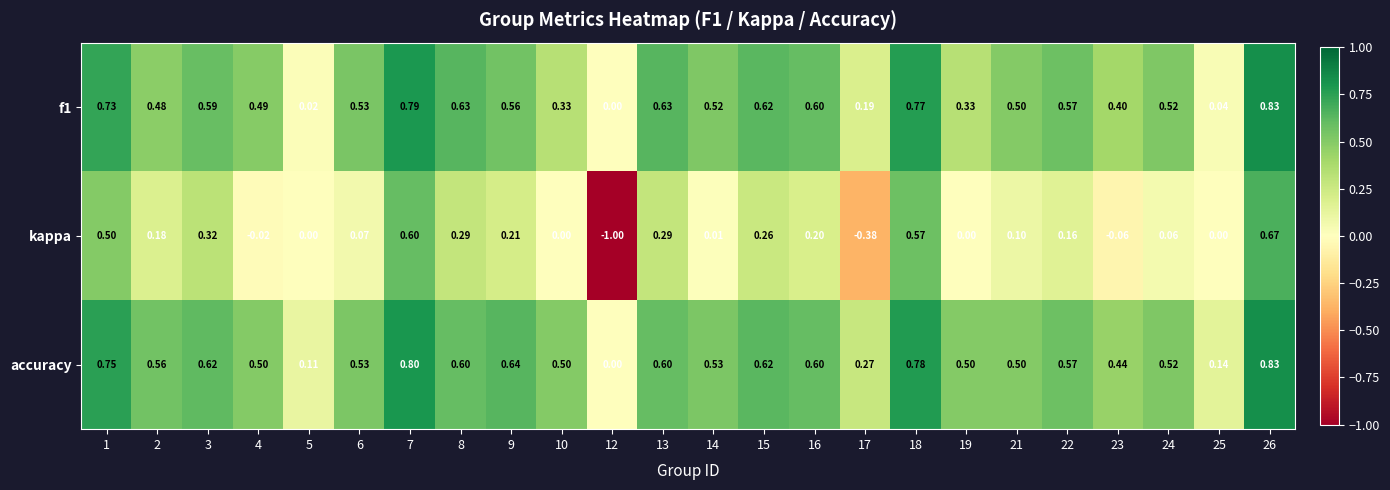

How many distinct data groups are displayed?

3